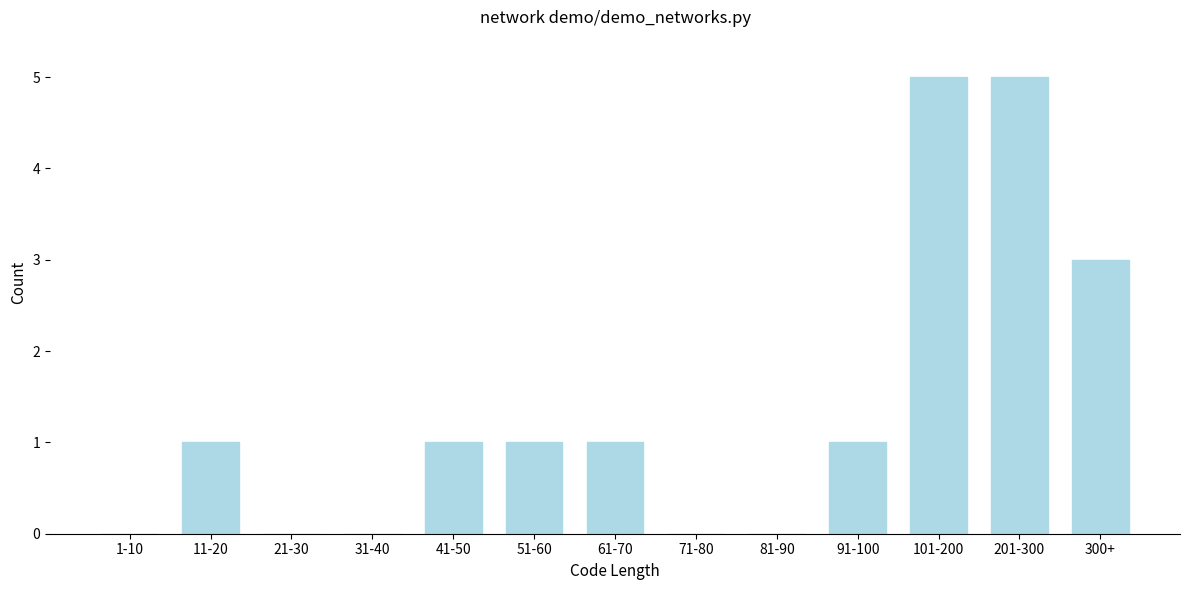

Reading right to left, list all the values displayed in this chart.

300+=3	201-300=5	101-200=5	91-100=1	81-90=0	71-80=0	61-70=1	51-60=1	41-50=1	31-40=0	21-30=0	11-20=1	1-10=0